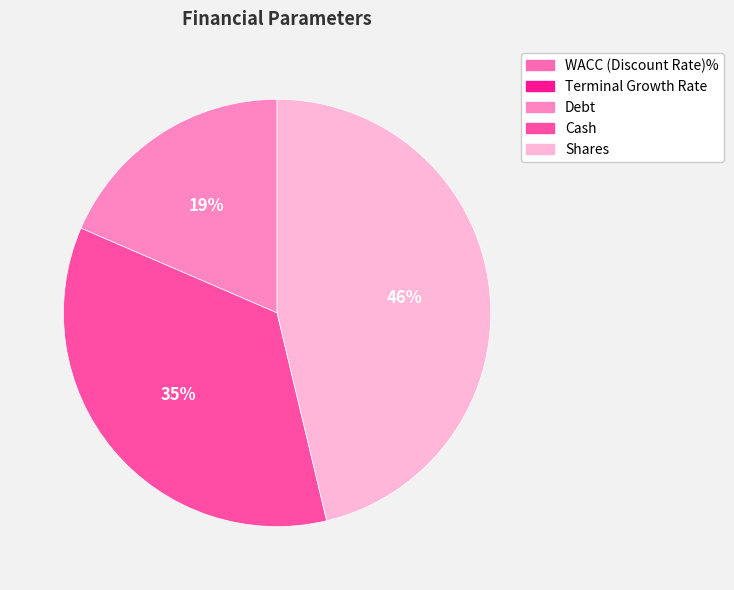

Which has a higher value, WACC (Discount Rate)% or Terminal Growth Rate?

WACC (Discount Rate)%